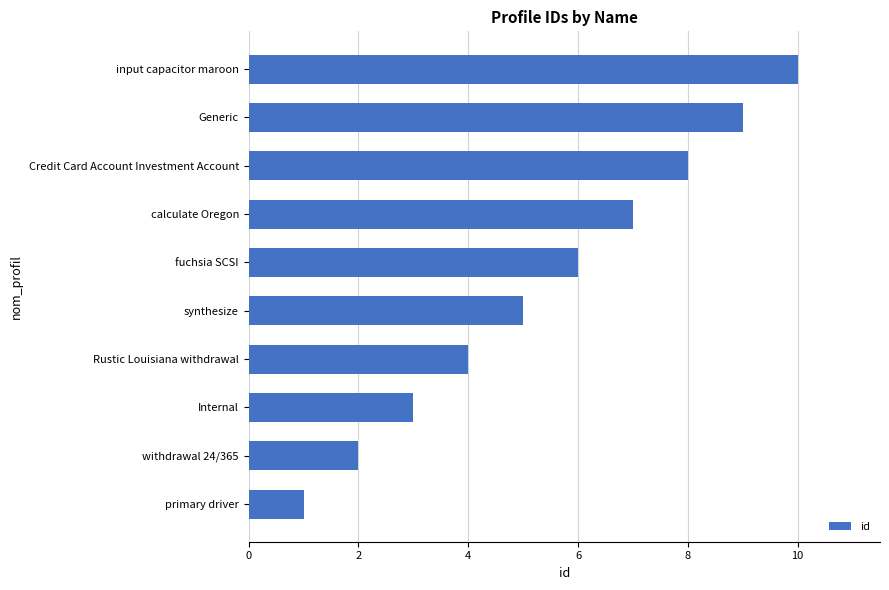

How many bars are there in total?

10